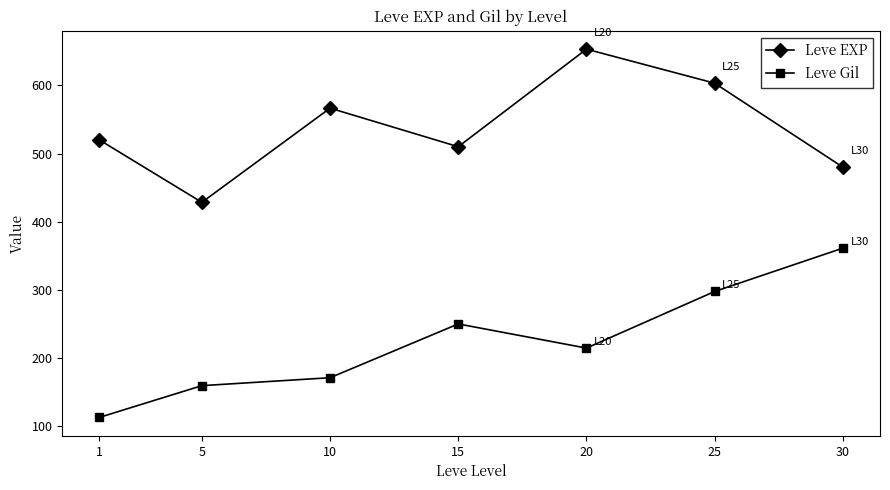

How many series are shown in this chart?

2